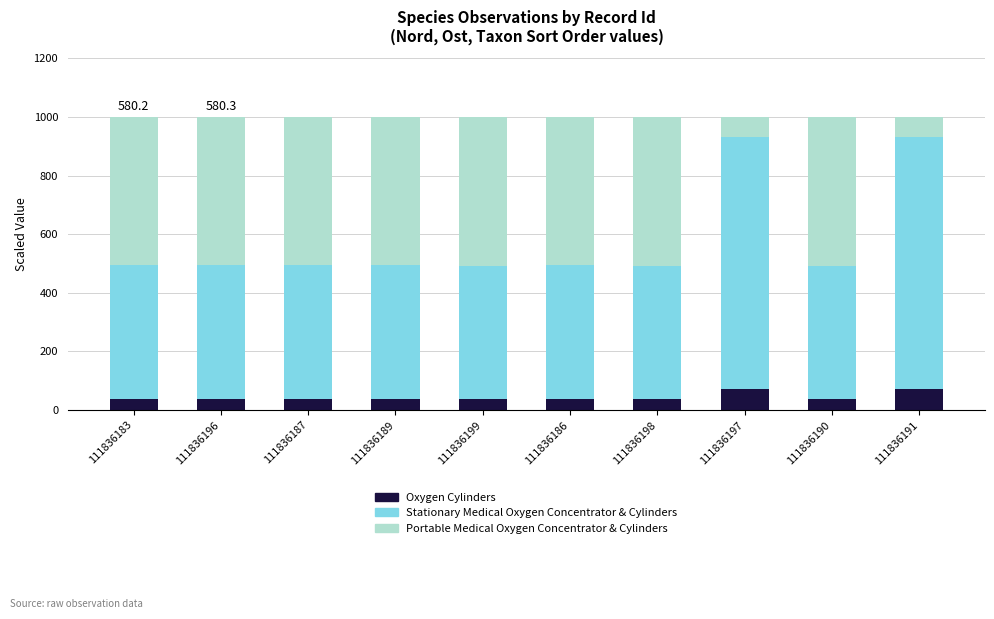

What is the minimum value for Oxygen Cylinders?

37.8